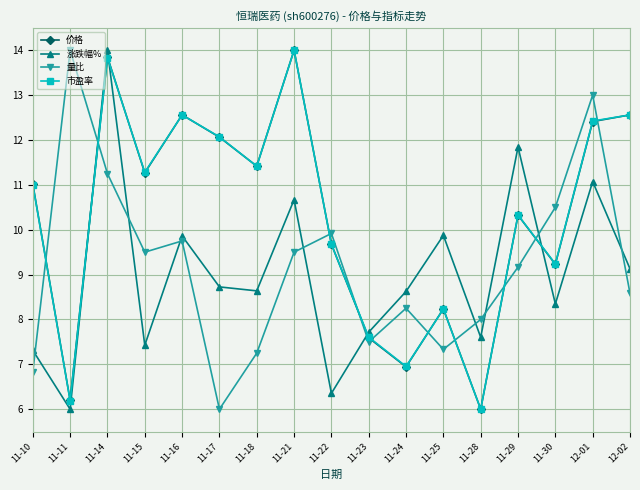

Which category has the lowest value in the 市盈率 series?

11-28